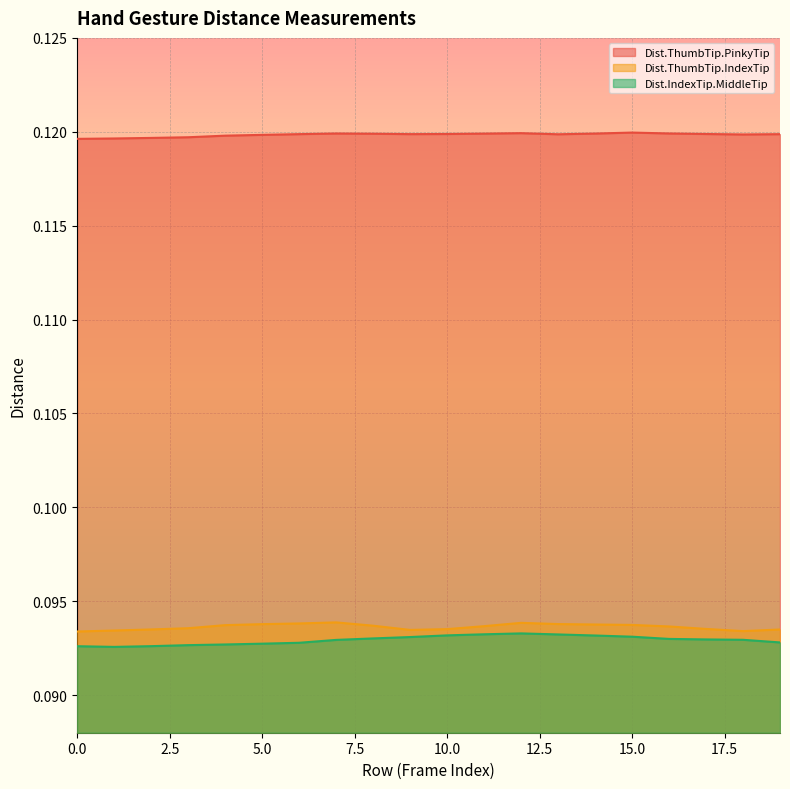

What are all the series names shown in the legend?

Dist.ThumbTip.PinkyTip, Dist.ThumbTip.IndexTip, Dist.IndexTip.MiddleTip